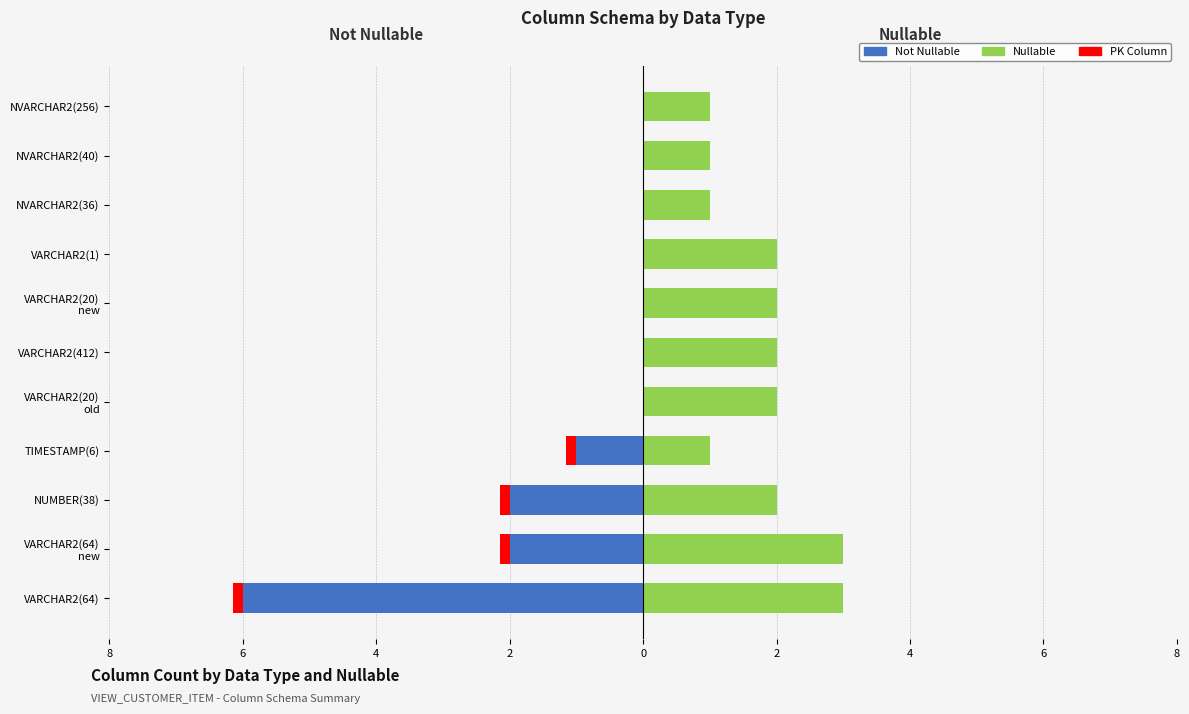

True or false: Not Nullable has a value of 3.1 at 10.

False